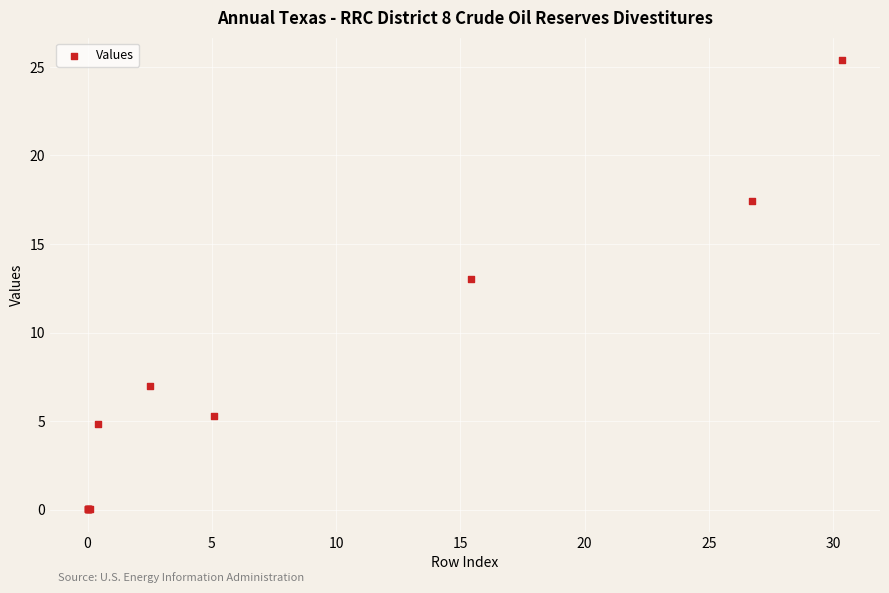

What Y value in the scatter plot is closest to 12?

13.0